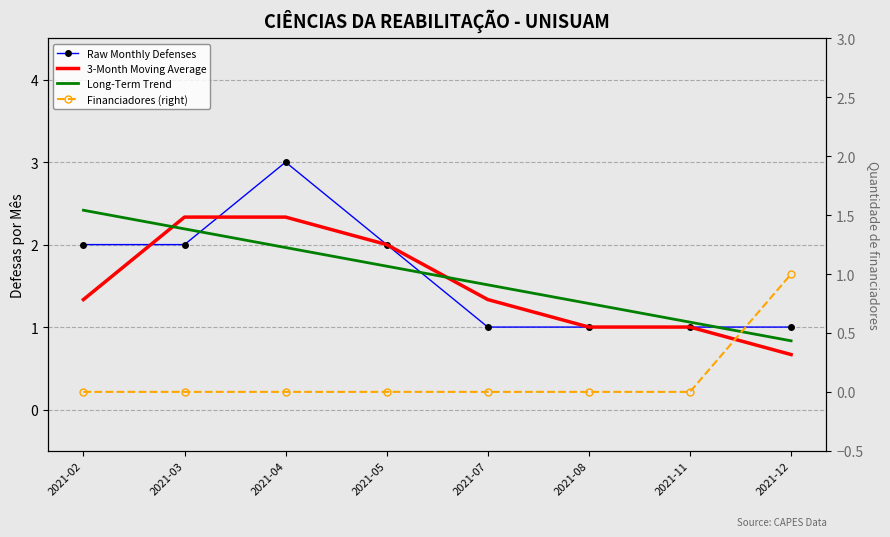

True or false: Financiadores (right) has more than 1 interior local peaks.

False